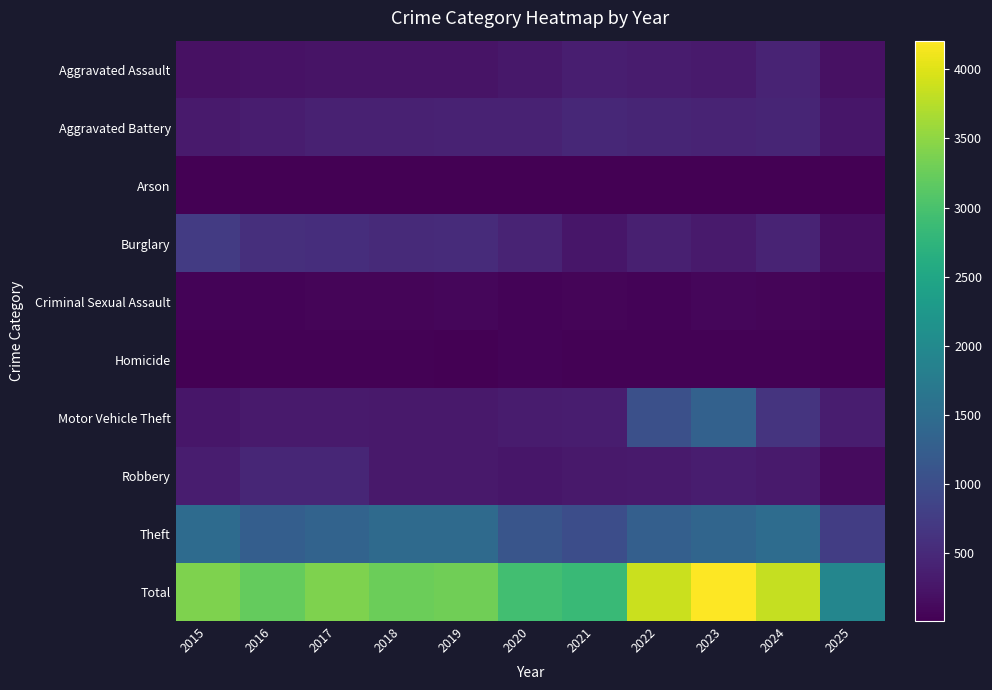

What is the total value across all series at 2018?

6544